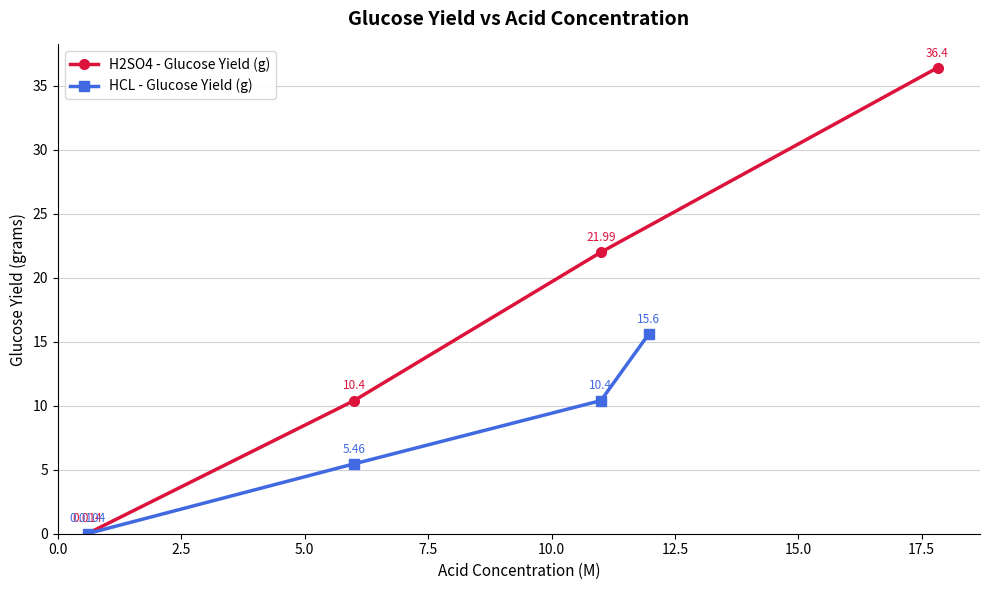

True or false: H2SO4 - Glucose Yield (g) has more than 0 points higher than both neighbors.

False